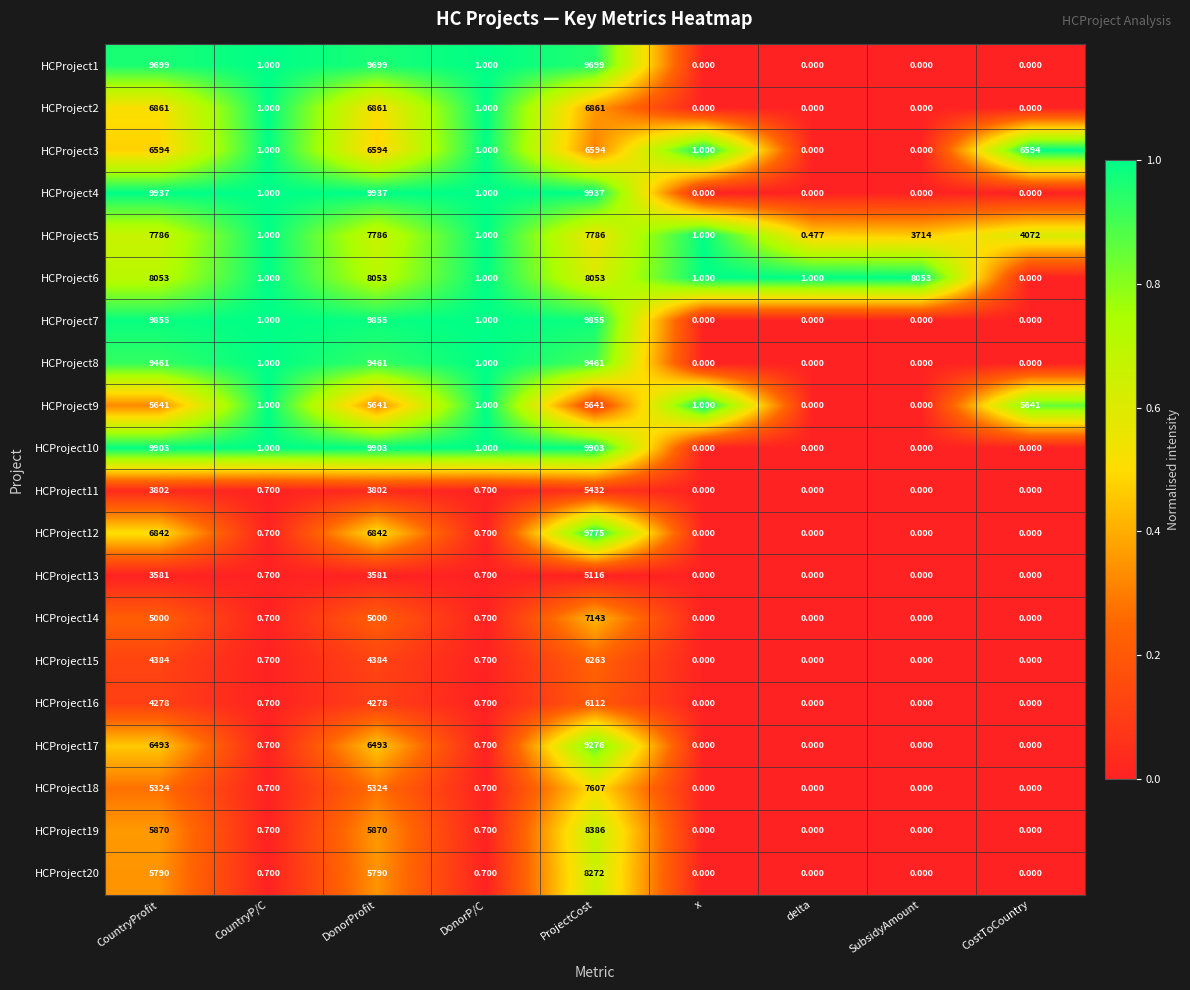

Which series has the largest range (max minus min)?

HCProject4